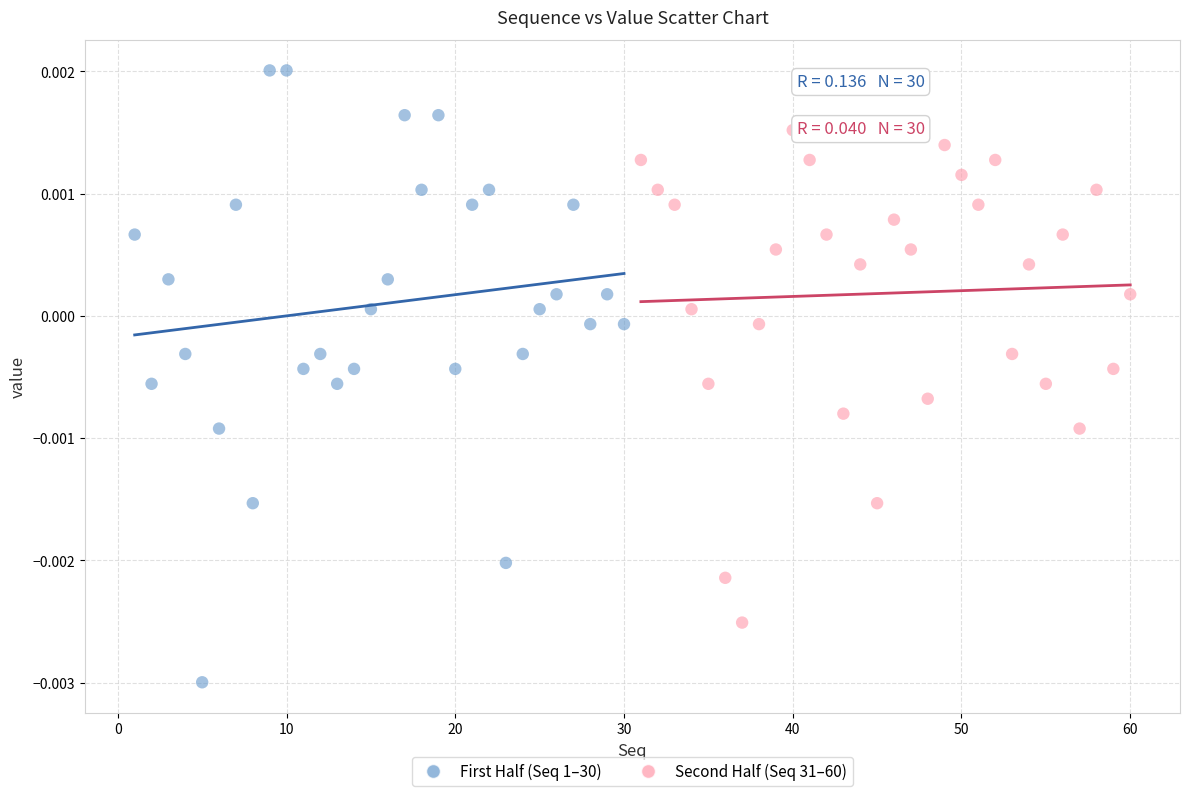

Which series contains the highest Y value?

First Half (Seq 1–30)